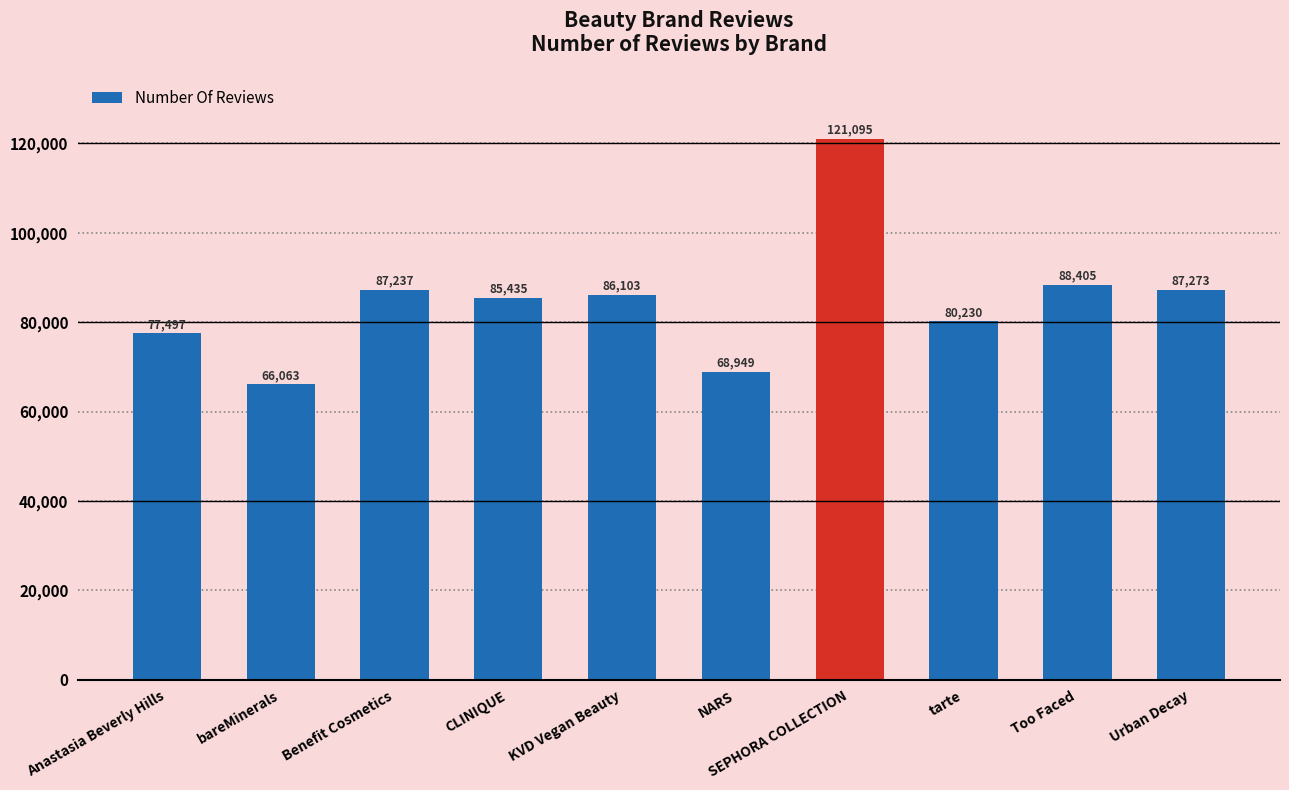

List the labels in order of value, smallest first.

bareMinerals, NARS, Anastasia Beverly Hills, tarte, CLINIQUE, KVD Vegan Beauty, Benefit Cosmetics, Urban Decay, Too Faced, SEPHORA COLLECTION